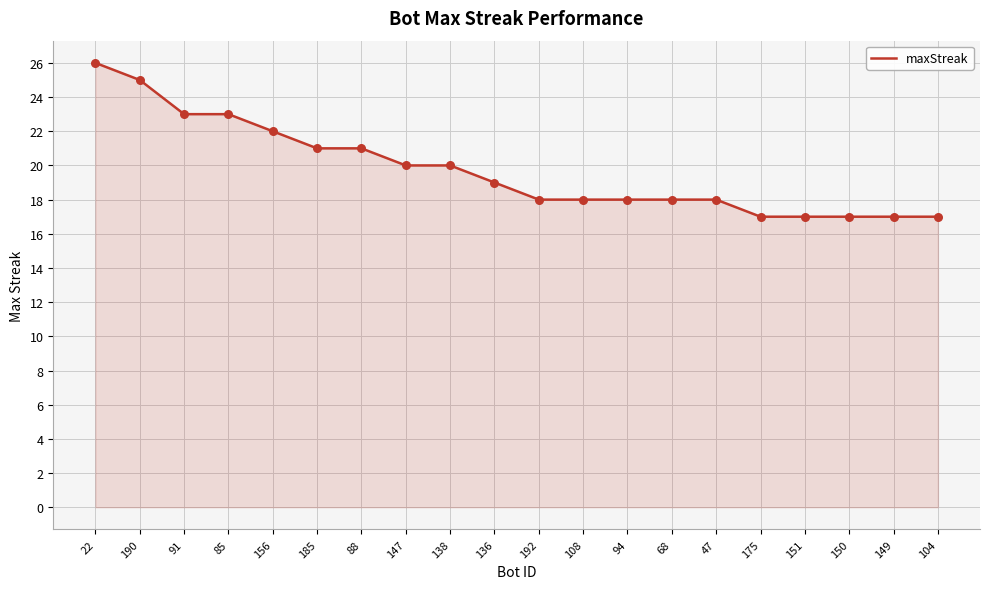

Which has a higher value, 68 or 150?

68